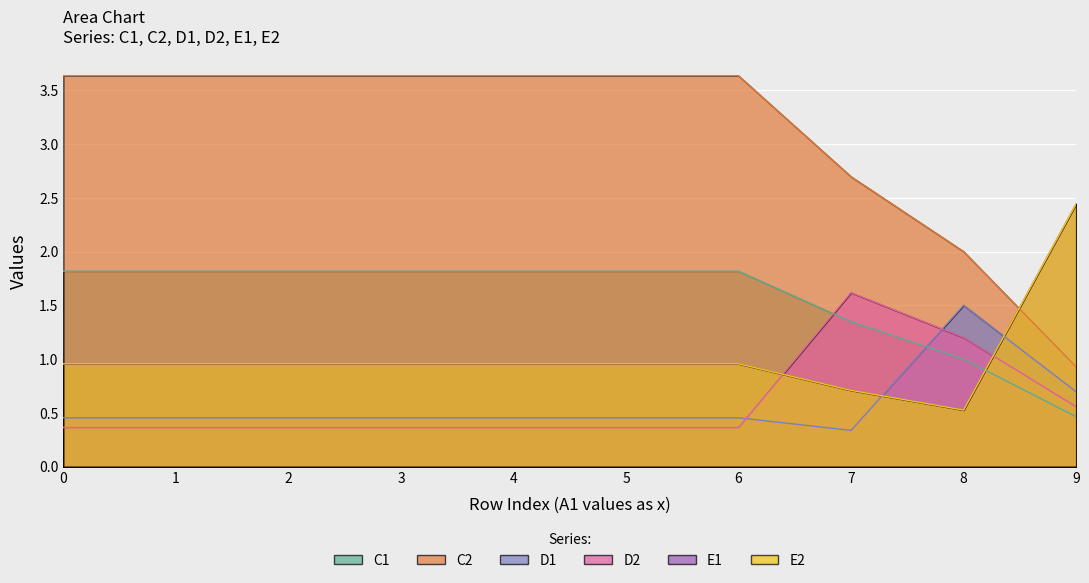

Is the value of D2 at 9 greater than the value of E2 at 1?

No